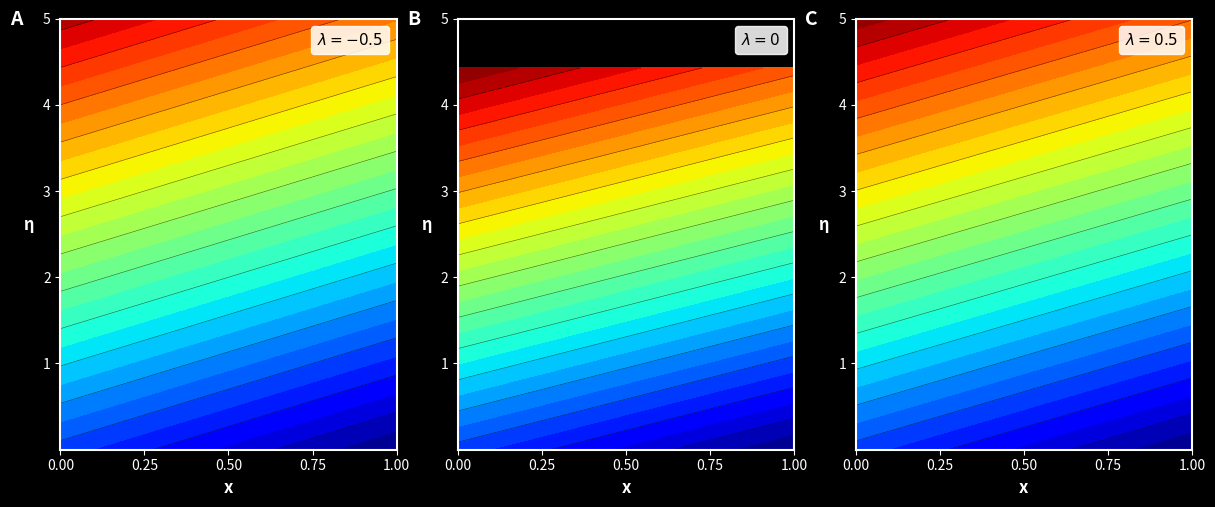

At how many categories does at least one series exceed 0?

2